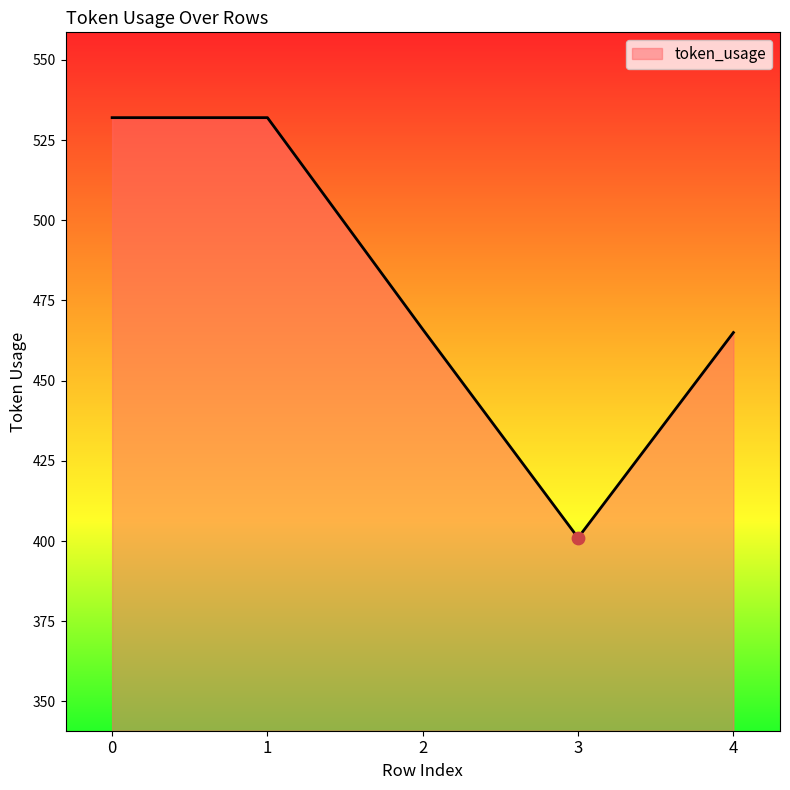

Approximately how many times larger is the value at 3 compared to 0?

0.8